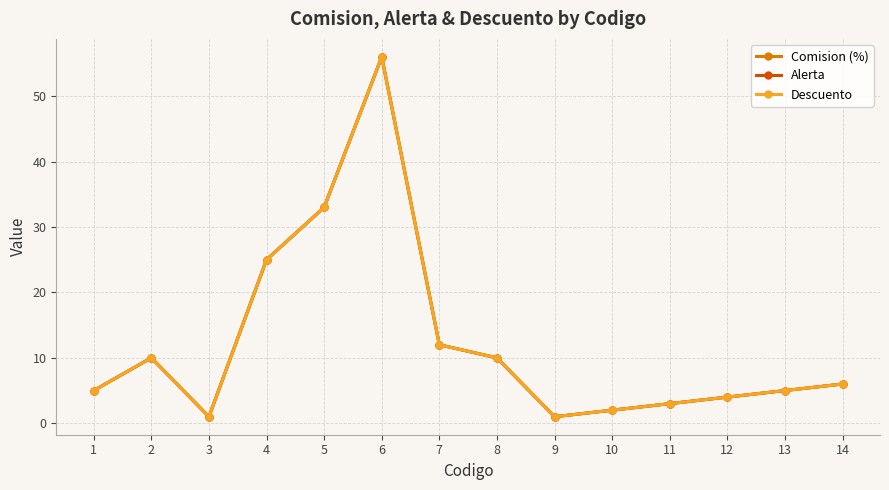

Is this an area chart (filled region under the line)?

No